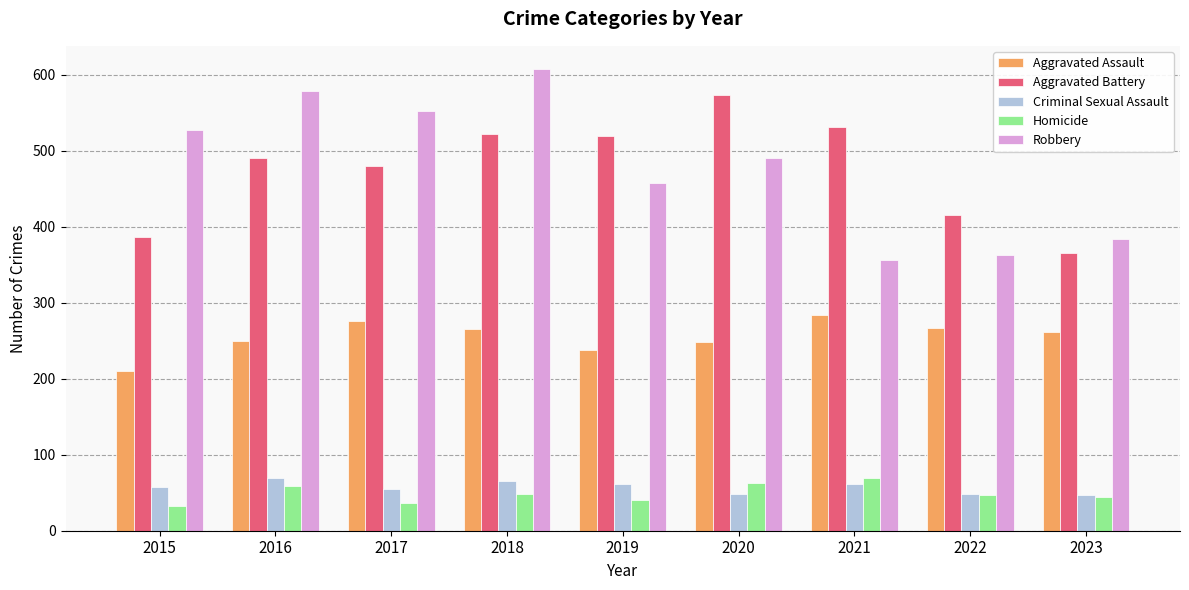

Which series changed the most between 2017 and 2023?

Robbery